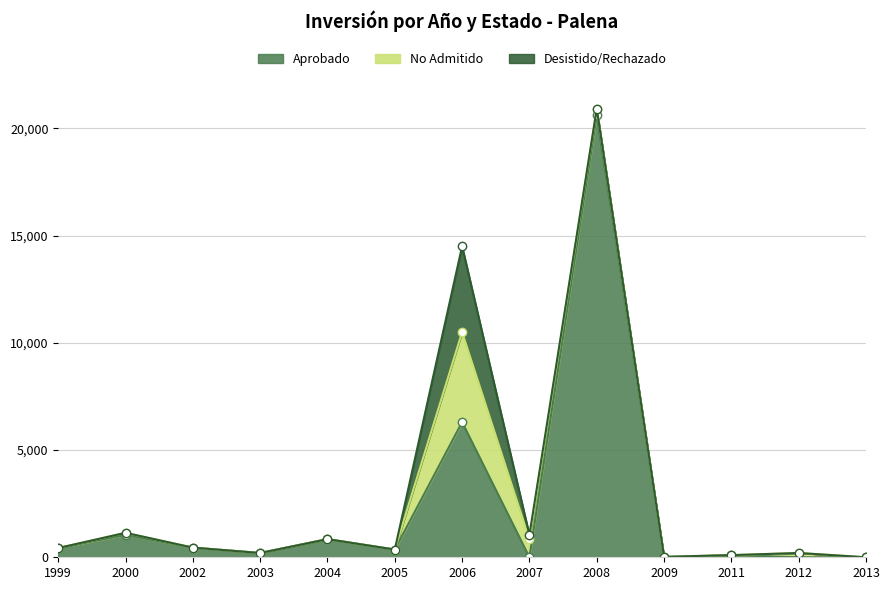

Reading left to right, list all the values displayed in this chart.

Aprobado: 430	1040	450	200	845	360	6300	0	20605	0	100	0	0
No Admitido: 0	100	0	0	0	0	4200	844	300	22	0	200	0
Desistido/Rechazado: 0	0	0	0	0	0	4000	200	0	0	0	0	0